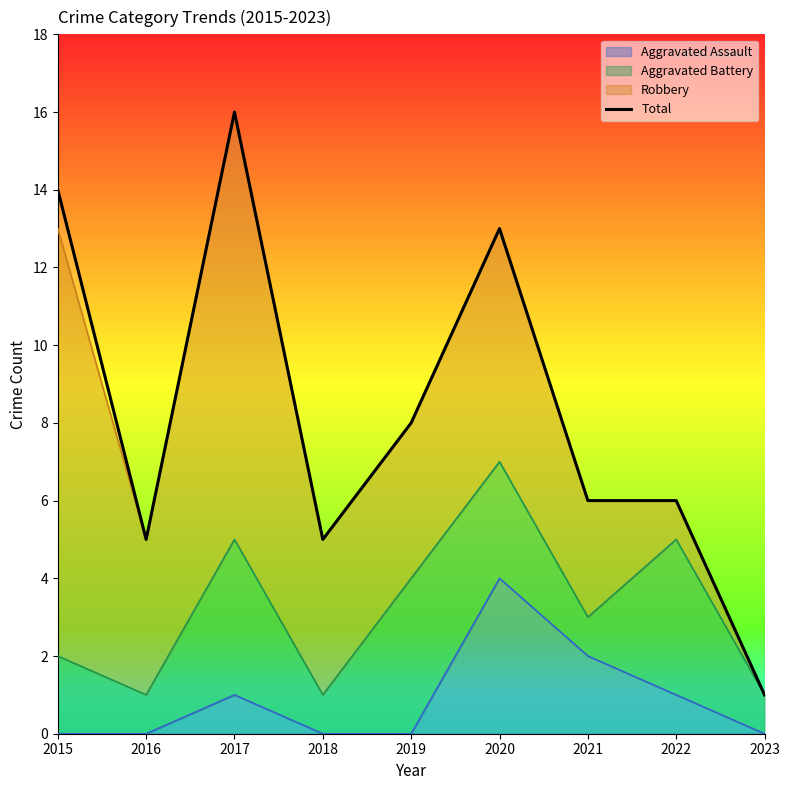

What is the sum of all values?

74